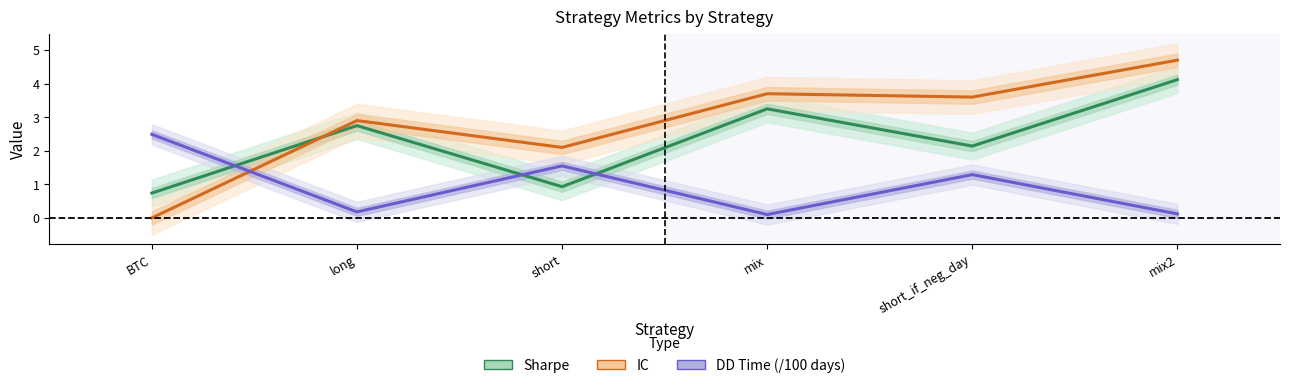

Which series ends up on top after the final intersection of IC and Sharpe?

IC